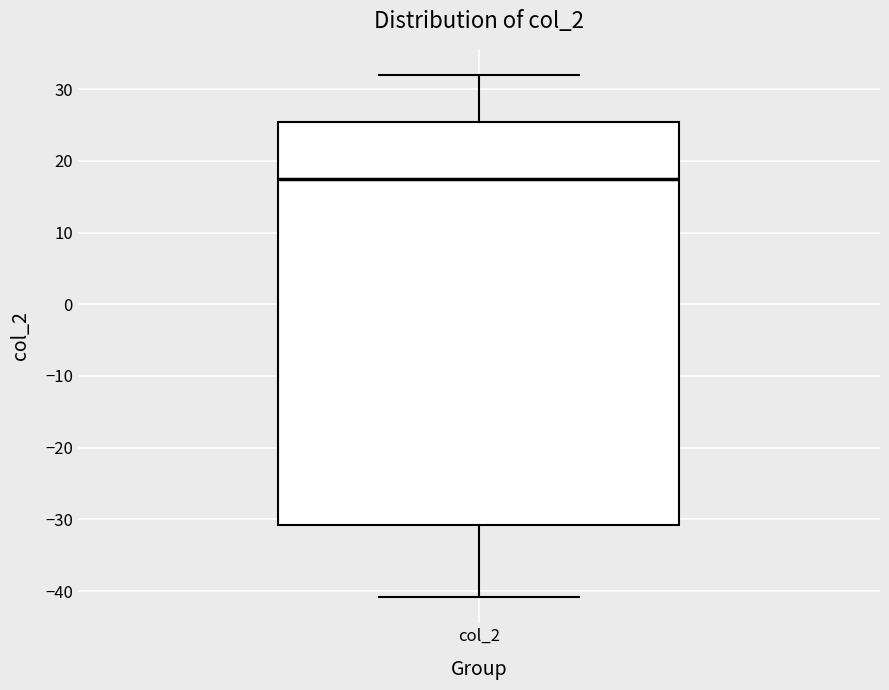

Read this box plot against the y-axis: the position of the median line, the range covered by the box, and the ends of both whiskers. The values are not printed on the chart, so give them approximately, as read against the axis.

median 17, box -31 to 25, whiskers -41 to 32